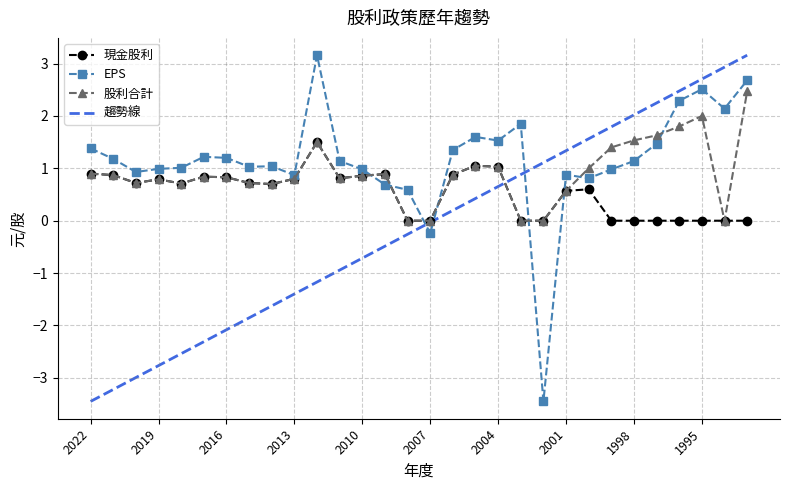

How many intersections are there between EPS and 股利合計?

8